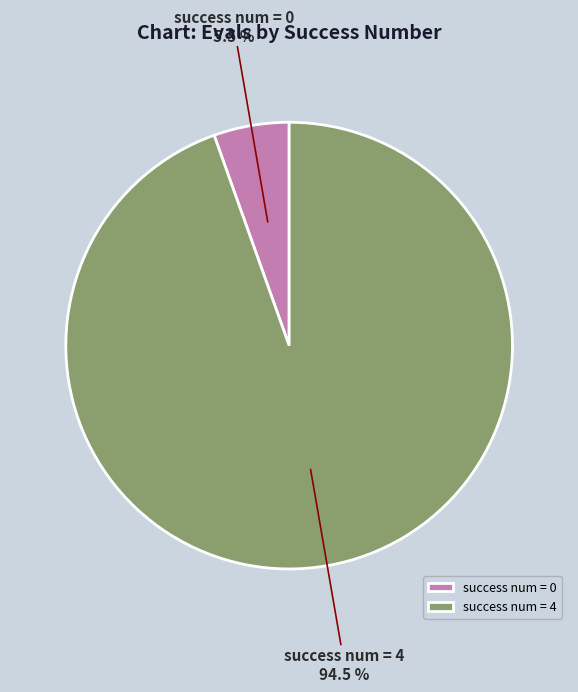

Which category has the smallest portion of the pie?

success num = 0